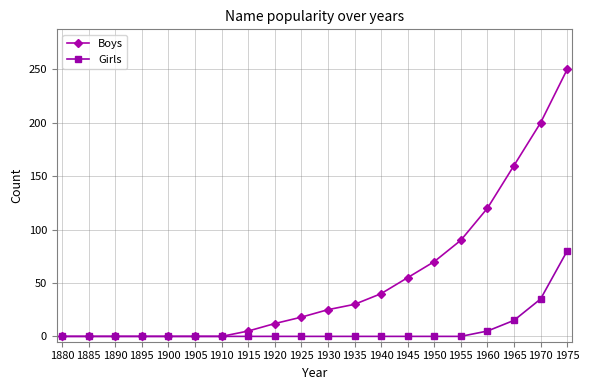

What is the sum of all Girls values?

135